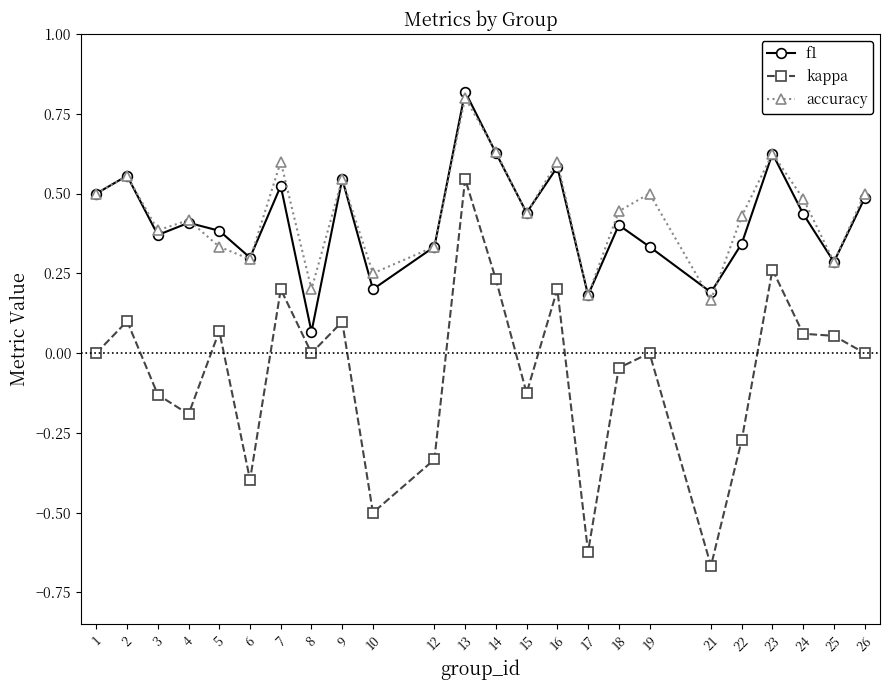

At which category does kappa reach its first local valley?

4